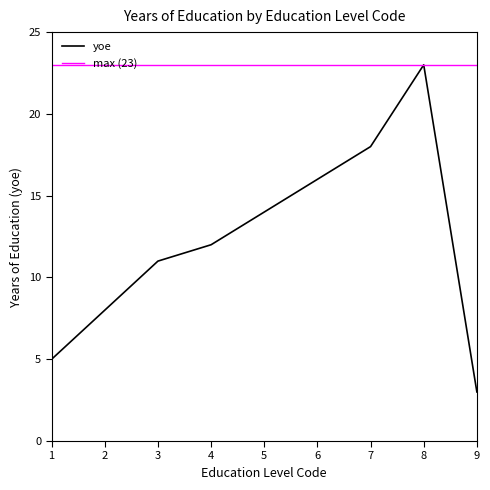

How many categories are shown in the chart?

9